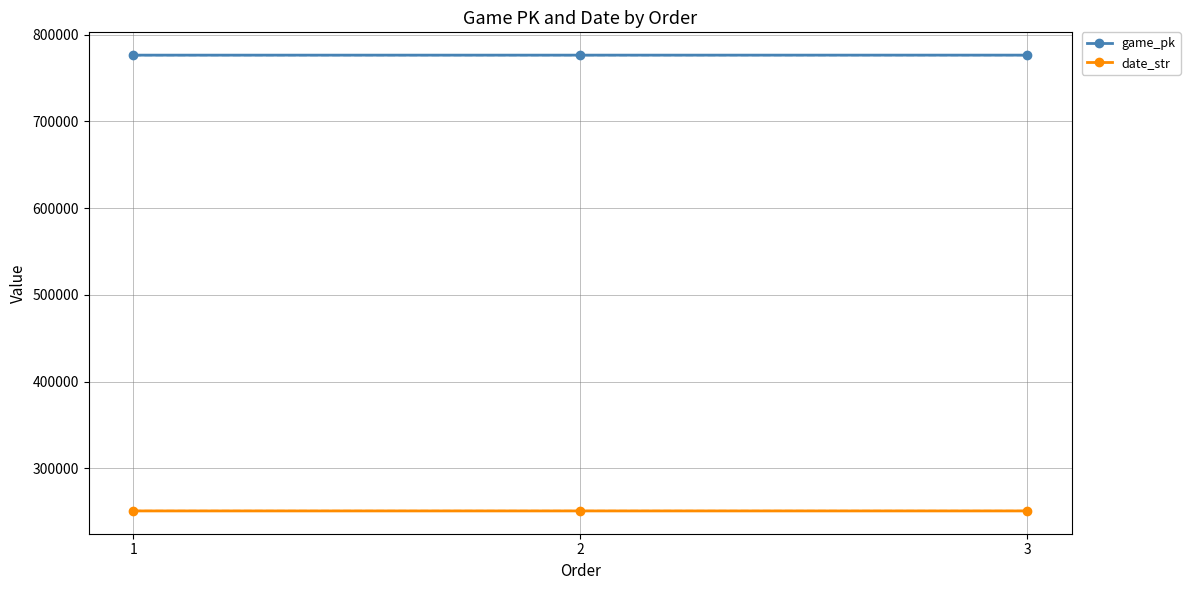

What is the highest value of the date_str series?

250915